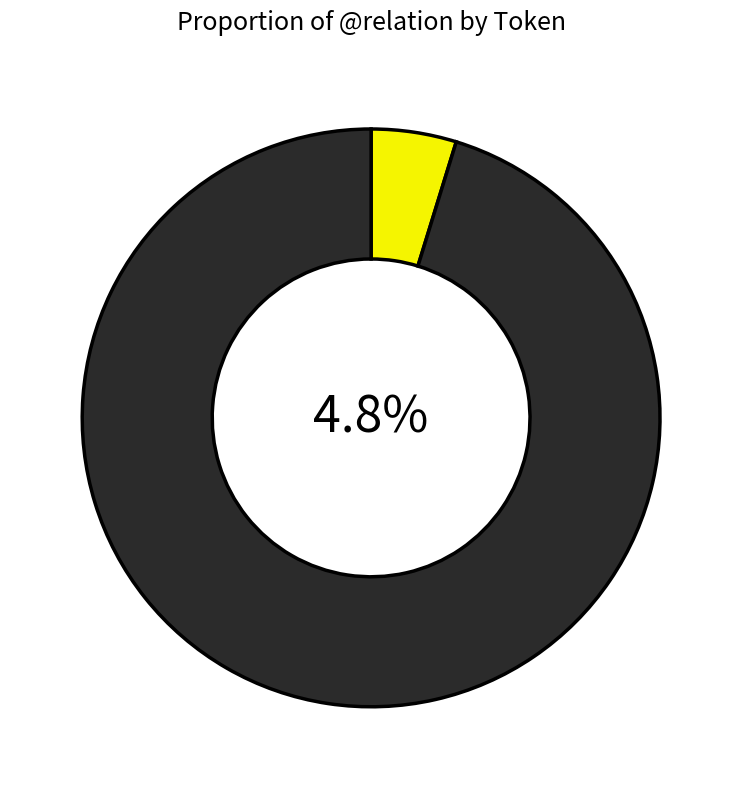

Is the sum of ἄνδρες and ὑμεῖς greater than half?

No